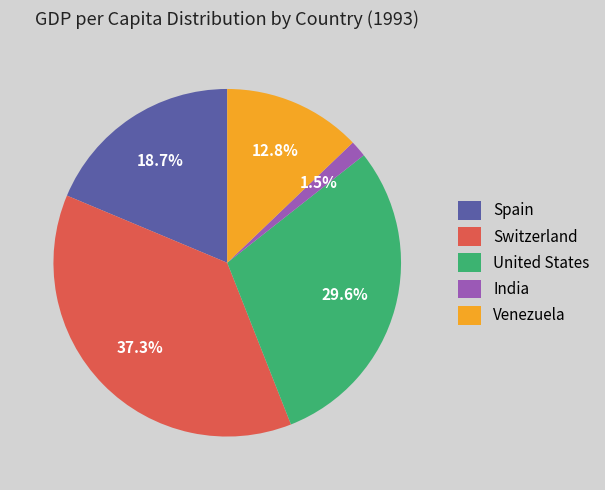

What is the ratio of the value at Venezuela to the value at United States?

0.4